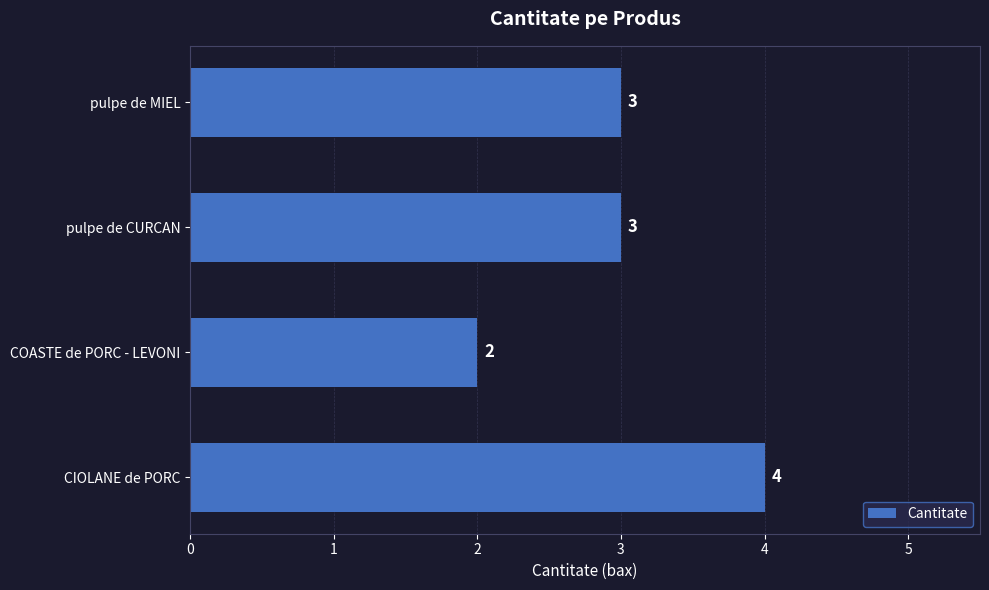

What is the difference between the second highest and minimum values?

1